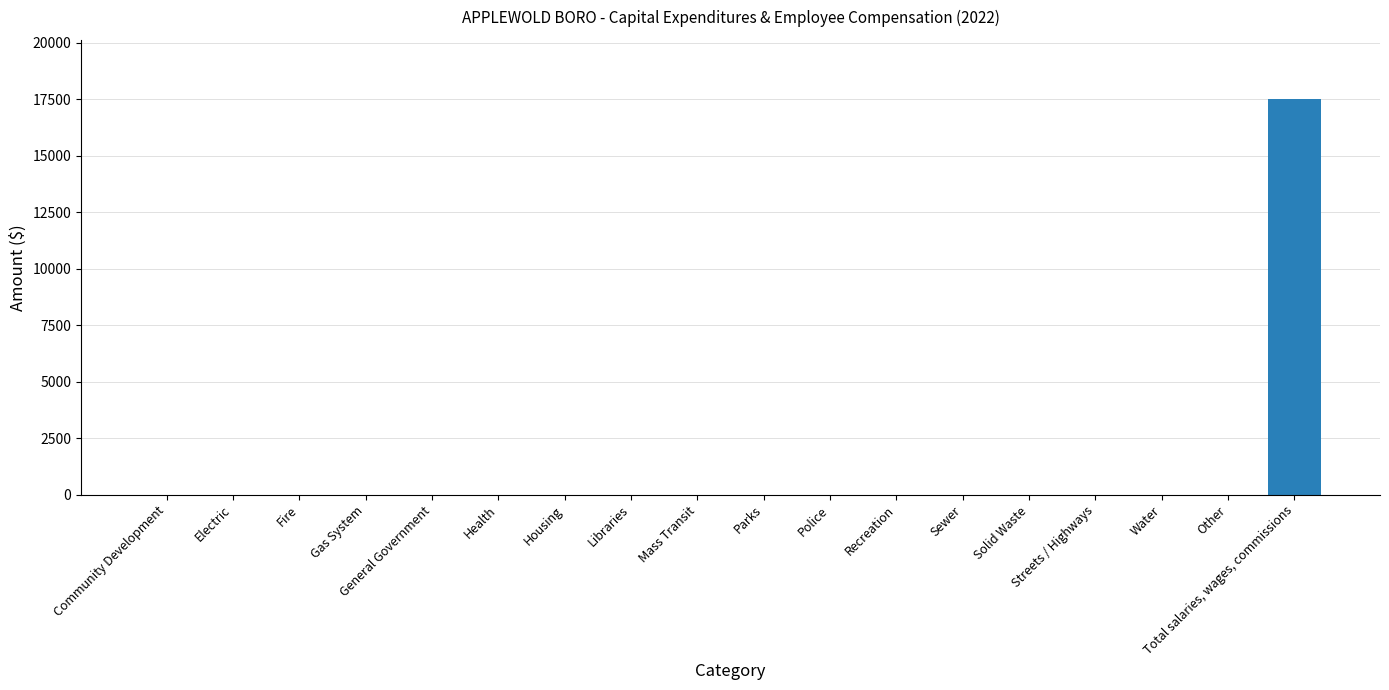

The value at Gas System is 0. True or false?

True